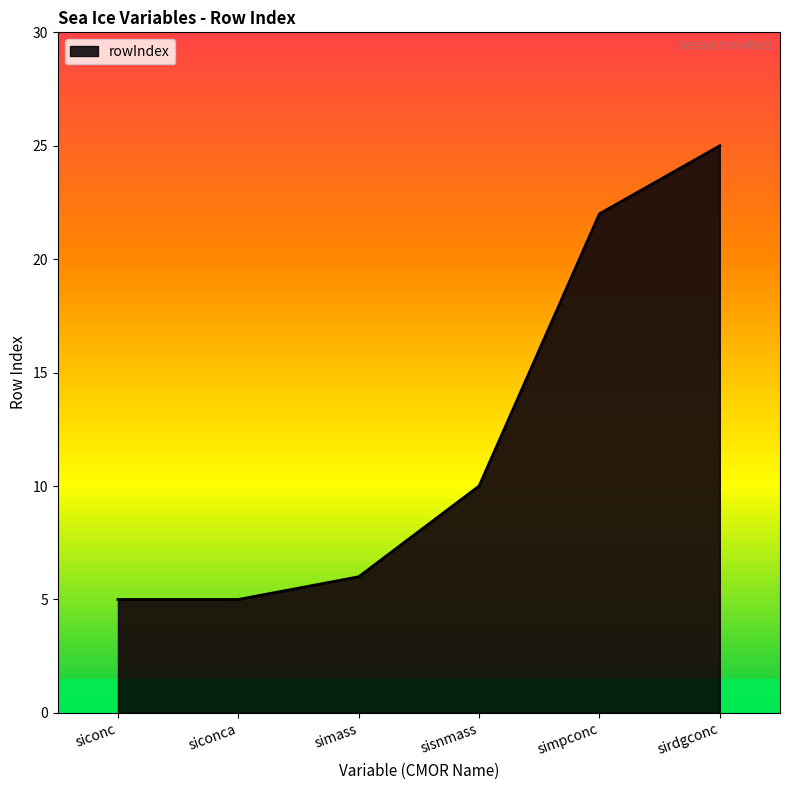

What position from the right is simass?

4